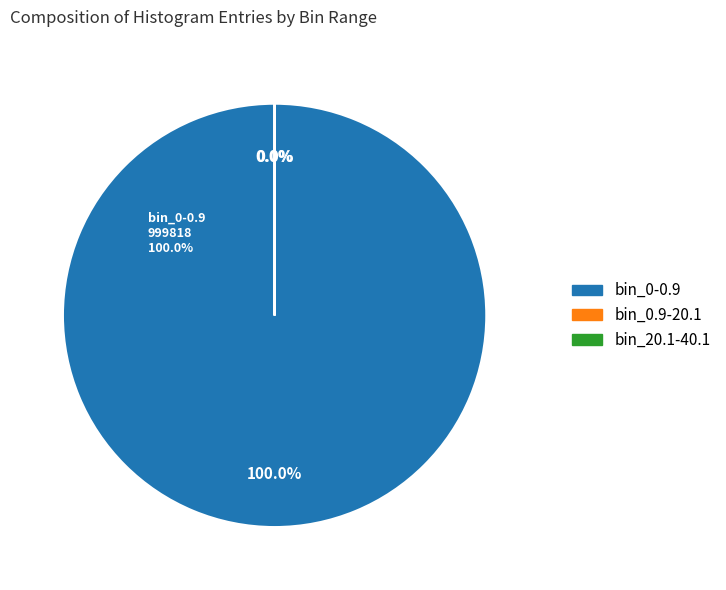

Do bin_0.9-20.1 and bin_0-0.9 together represent more than half of the pie?

Yes